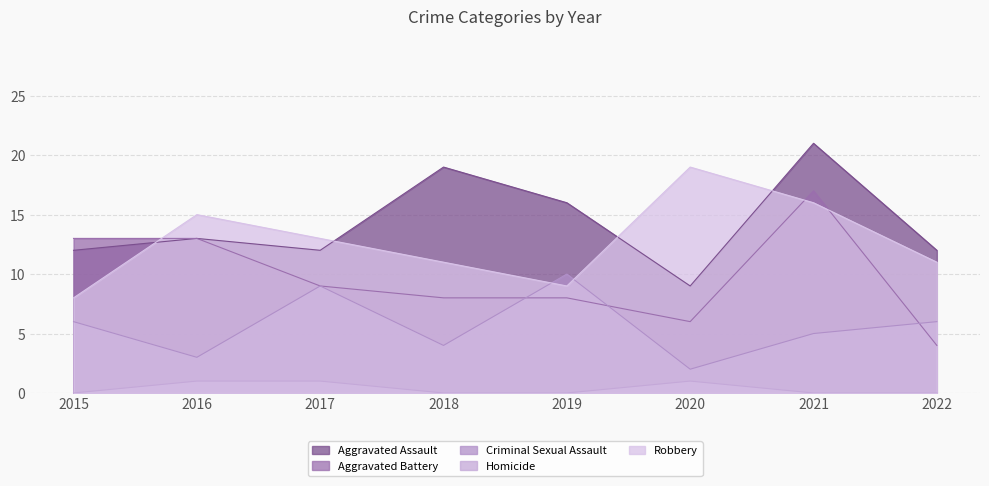

Rank the series by their maximum value, from lowest to highest.

Homicide, Criminal Sexual Assault, Aggravated Battery, Robbery, Aggravated Assault